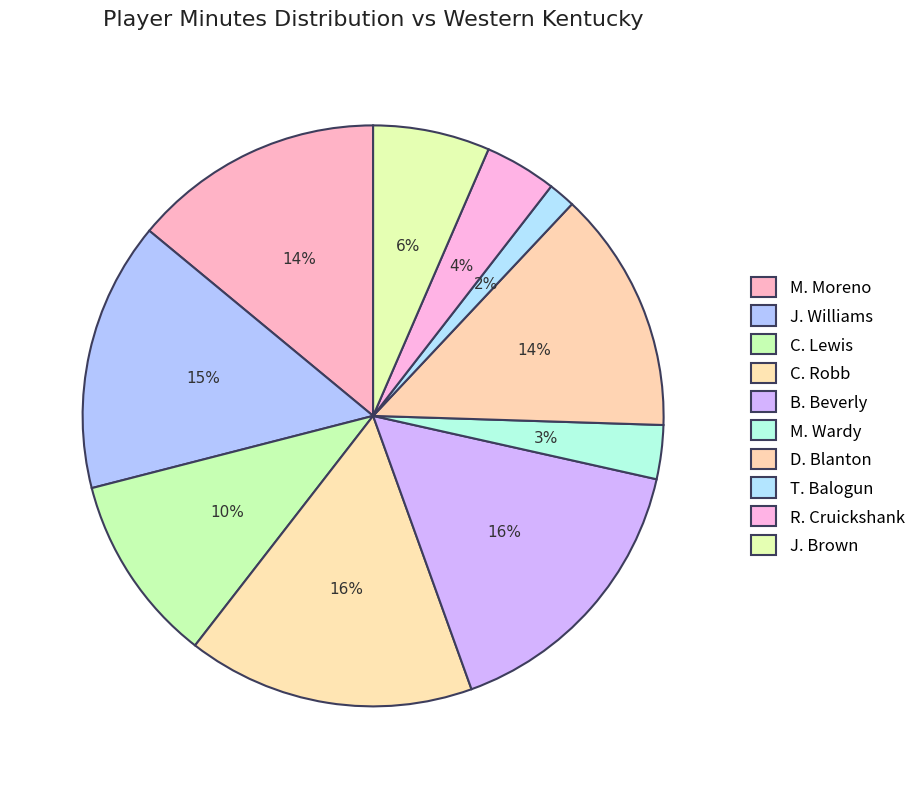

Does C. Robb account for over 50% of the chart?

No